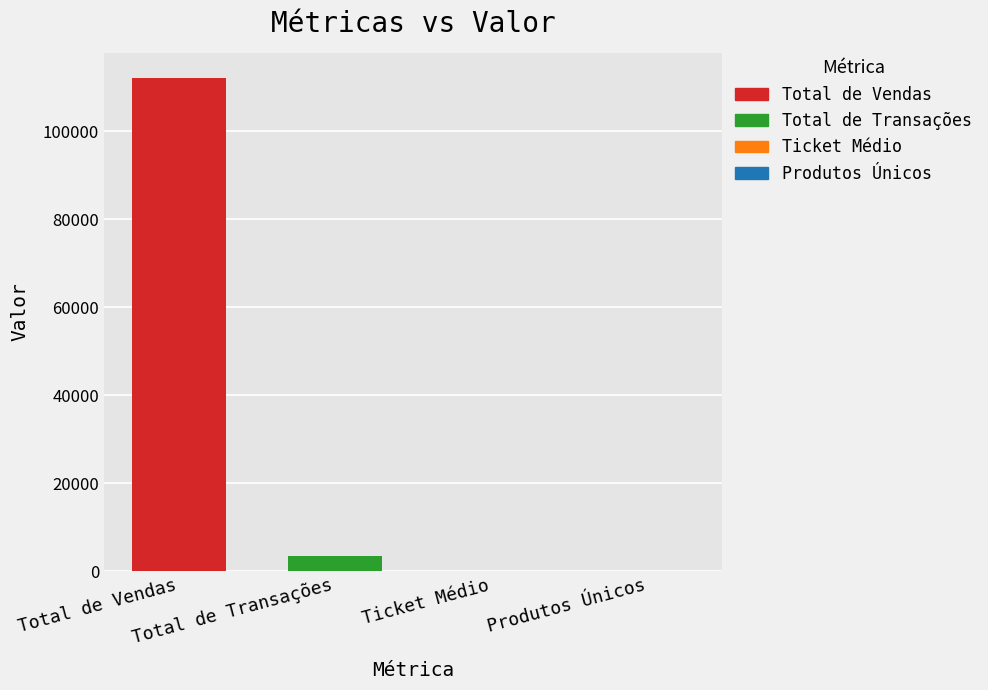

True or false: the data shows 11.5 at Produtos Únicos.

False